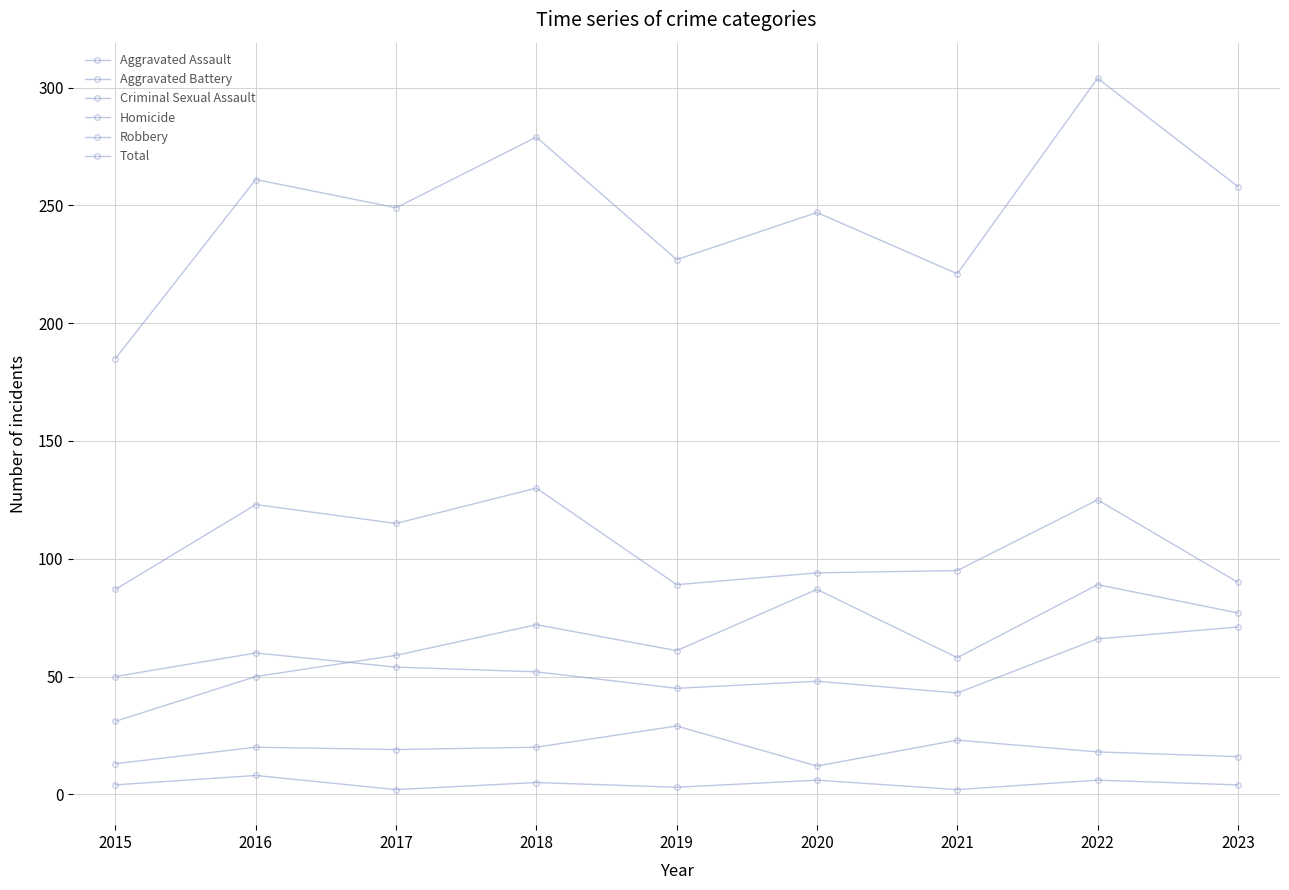

What is the difference between the maximum and second lowest values in the Homicide series?

6